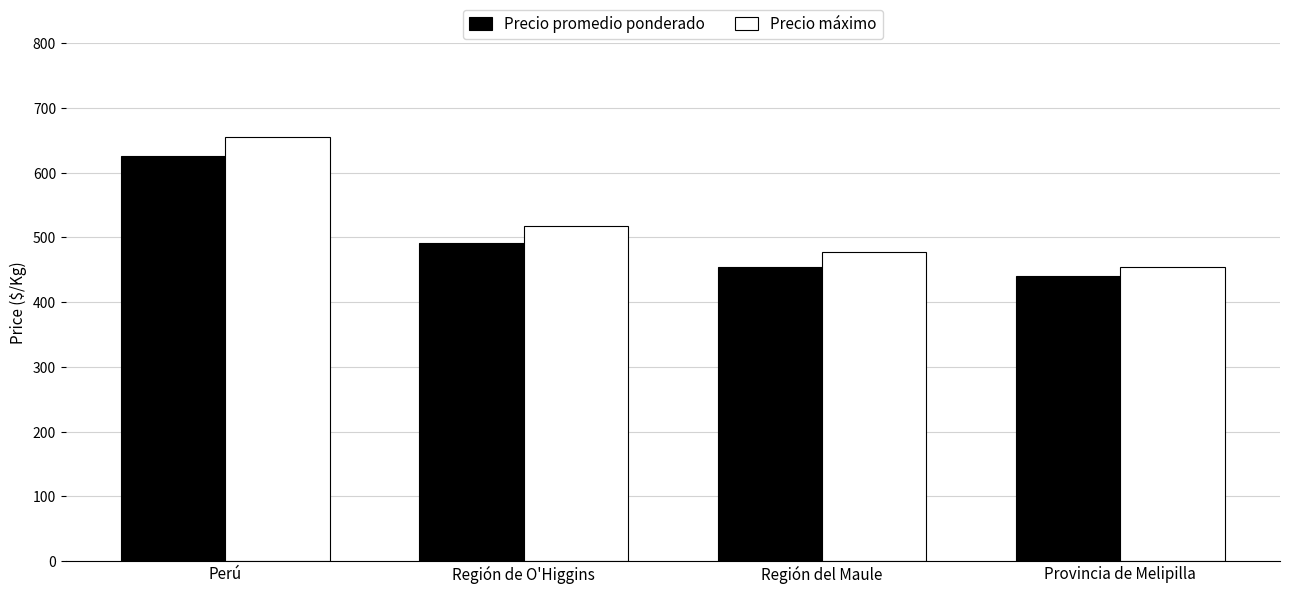

What is the value of the Precio promedio ponderado bar at the 1st from the left?

626